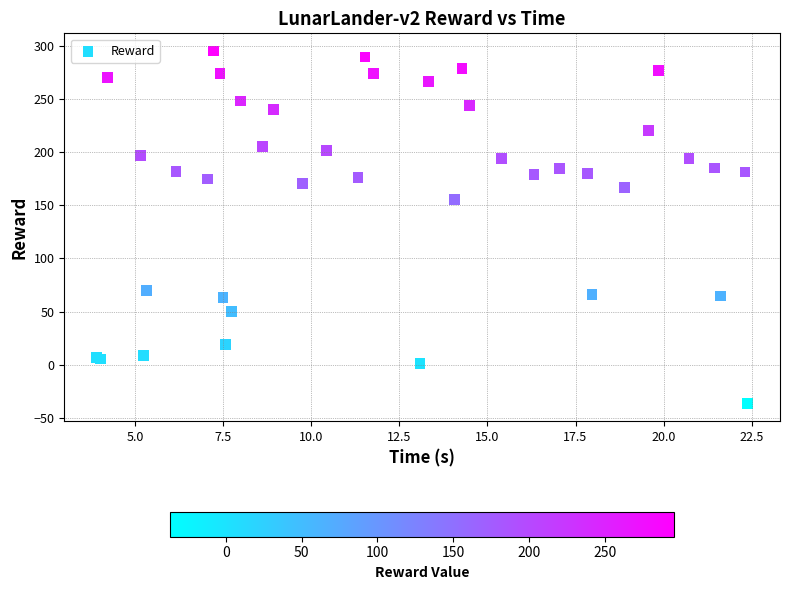

What Y value in the scatter plot is closest to 129?

155.3